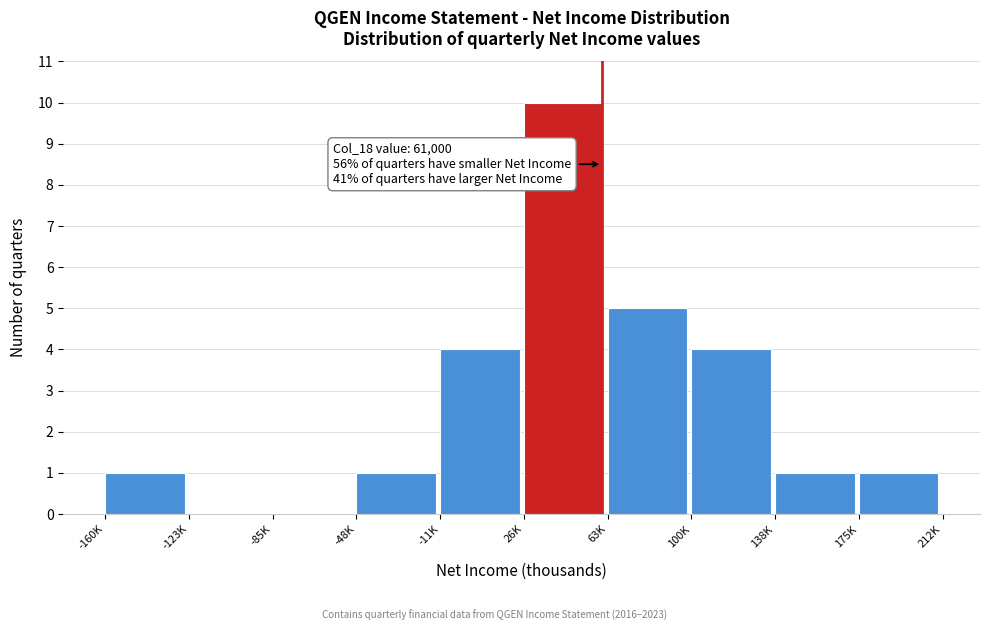

Reading right to left, transcribe all the data shown in this chart.

175K=1	138K=1	100K=4	63K=5	26K=10	-11K=4	-48K=1	-85K=0	-123K=0	-160K=1